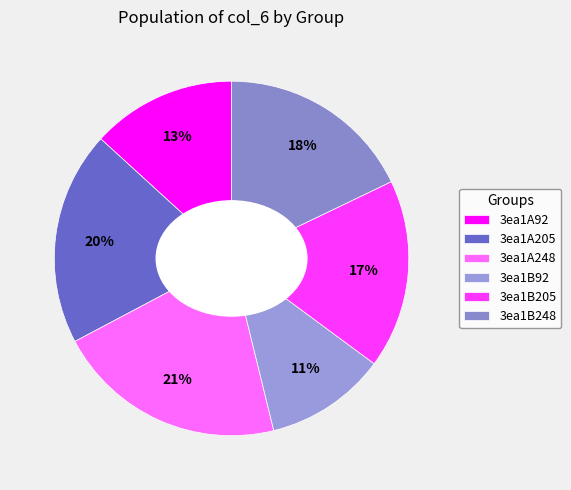

To the nearest percent, what is the difference between the largest and smallest slice percentages?

10%